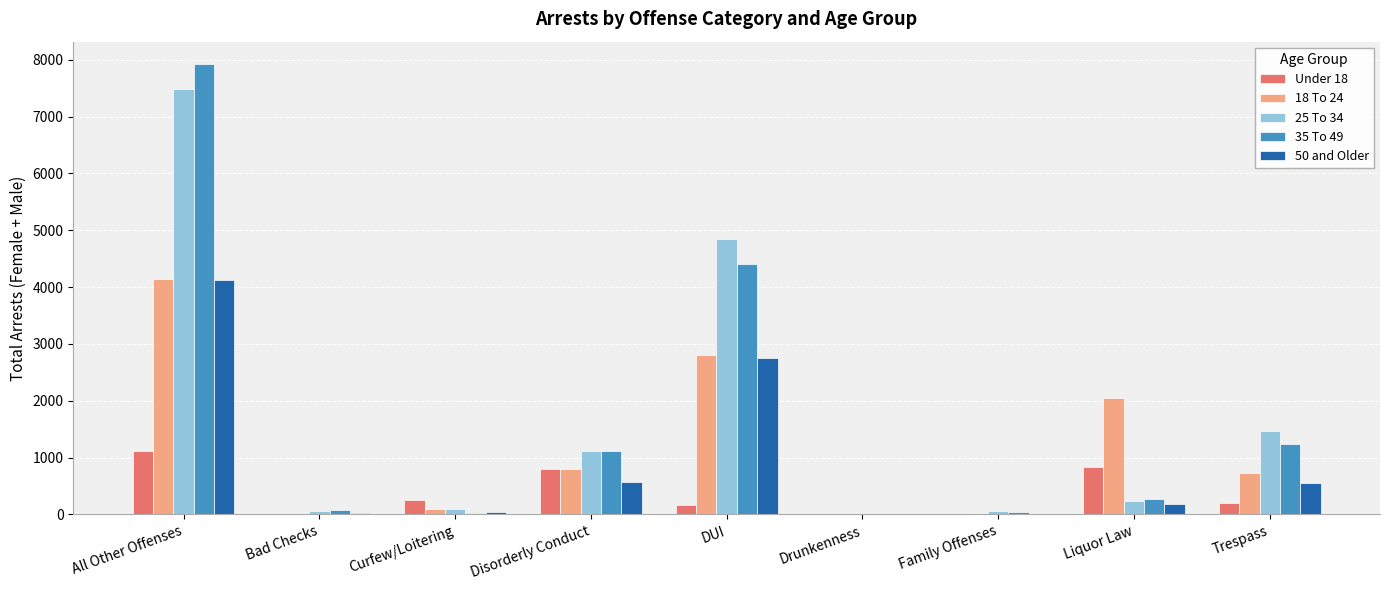

What is the total value across all series at DUI?

14967